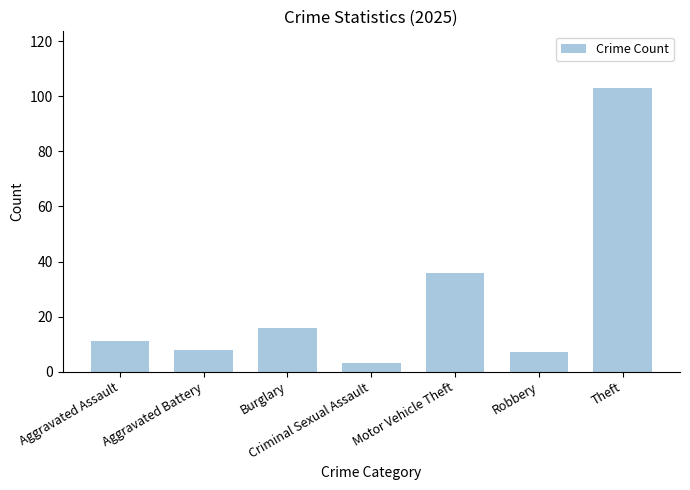

At which label is the value closest to 53?

Motor Vehicle Theft